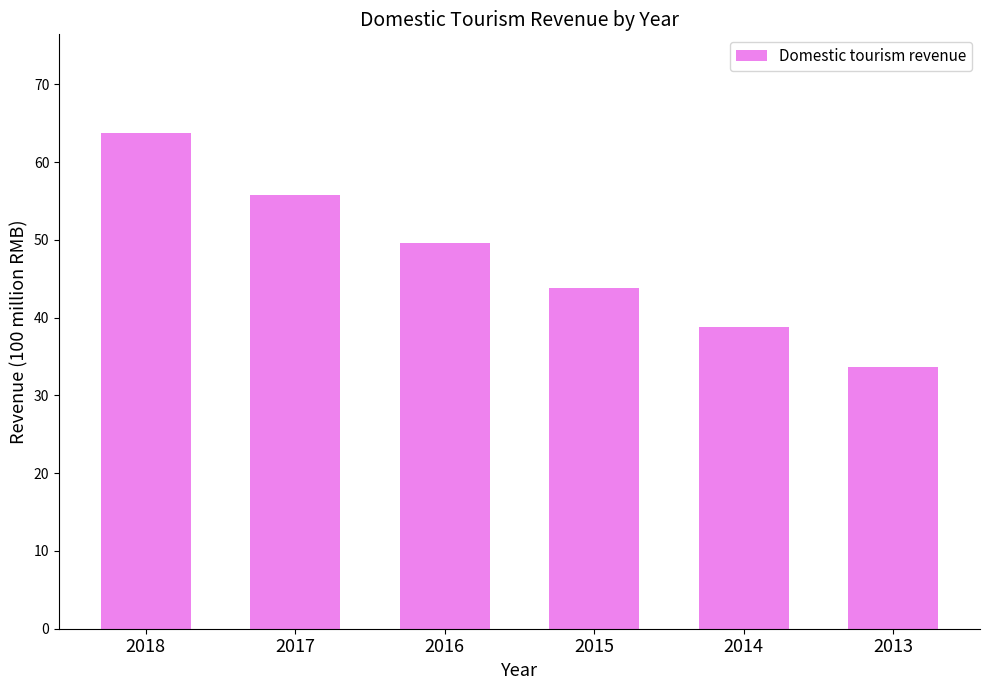

True or false: the data shows 63.7 at 2018.

True